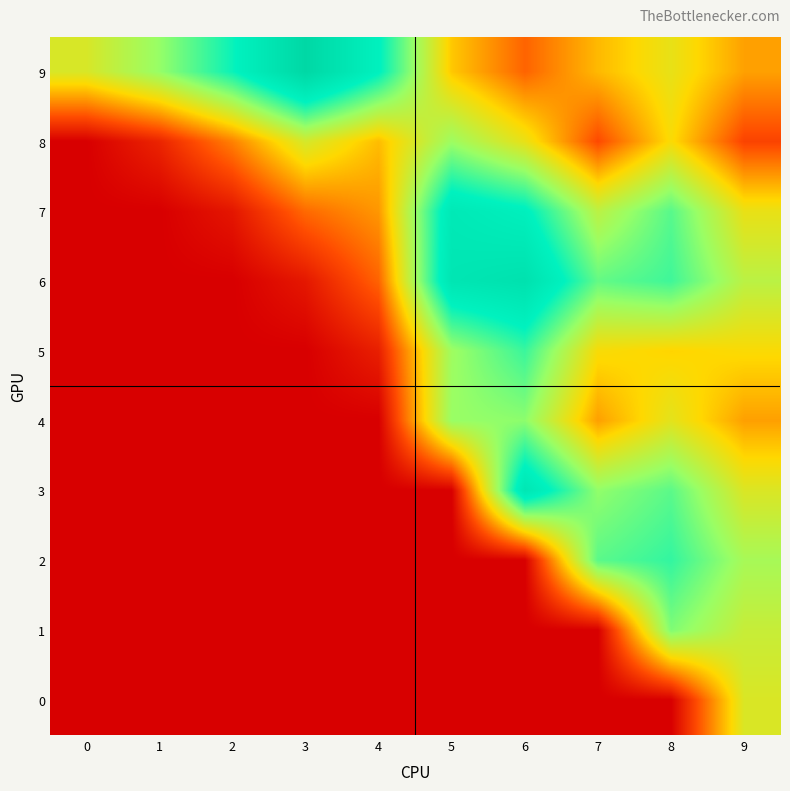

Reading right to left, extract all data points from this chart.

9: 9=3.4	8=4.9	7=3.8	6=2.3	5=4.1	4=9.5	3=12.5	2=9.2	1=6.9	0=5.3
8: 9=1.7	8=4.5	7=1.8	6=4.9	5=6.7	4=3.9	3=5.4	2=2.8	1=0.9	0=0.0
7: 9=4.9	8=7.9	7=6.0	6=9.6	5=10.4	4=3.2	3=2.4	2=0.6	1=0.0	0=0.0
6: 9=6.0	8=8.3	7=7.7	6=11.3	5=10.8	4=2.3	3=0.6	2=0.0	1=0.0	0=0.0
5: 9=4.5	8=4.3	7=4.5	6=8.4	5=6.7	4=0.8	3=0.0	2=0.0	1=0.0	0=0.0
4: 9=3.4	8=5.0	7=3.4	6=7.0	5=6.8	4=0.0	3=0.0	2=0.0	1=0.0	0=0.0
3: 9=5.2	8=7.8	7=7.0	6=10.7	5=0.0	4=0.0	3=0.0	2=0.0	1=0.0	0=0.0
2: 9=6.5	8=8.5	7=7.9	6=0.0	5=0.0	4=0.0	3=0.0	2=0.0	1=0.0	0=0.0
1: 9=5.7	8=7.3	7=0.0	6=0.0	5=0.0	4=0.0	3=0.0	2=0.0	1=0.0	0=0.0
0: 9=5.3	8=0.0	7=0.0	6=0.0	5=0.0	4=0.0	3=0.0	2=0.0	1=0.0	0=0.0